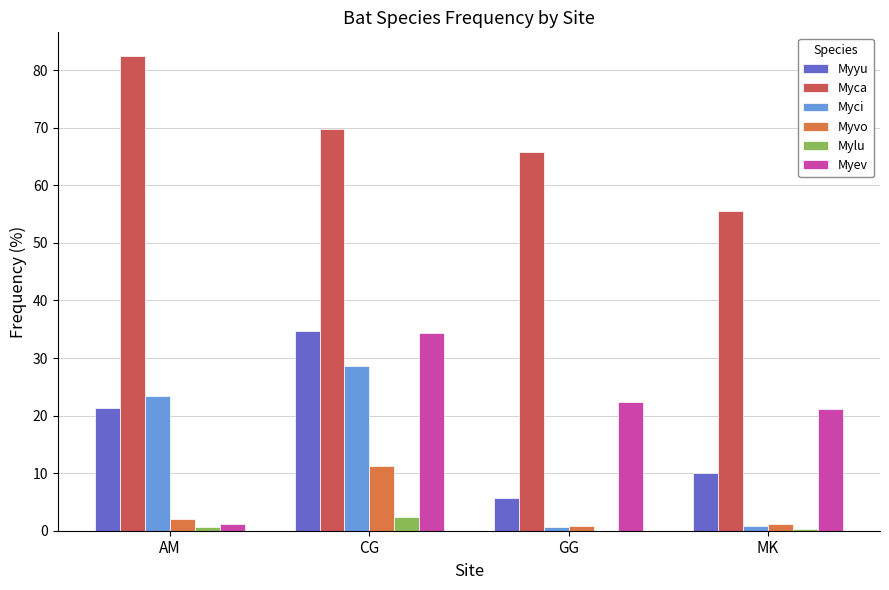

Is it true that Myyu equals 3.6 at MK?

False